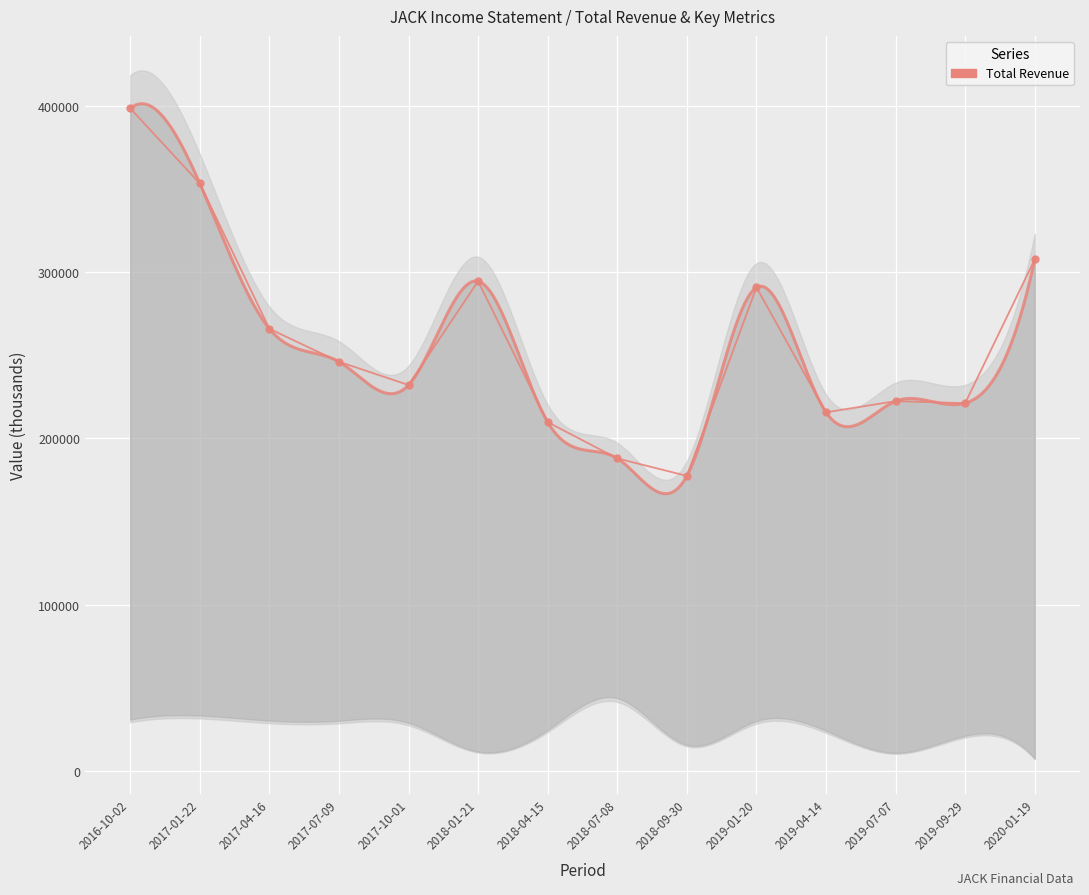

Which has a higher value, 2018-04-15 or 2019-09-29?

2019-09-29